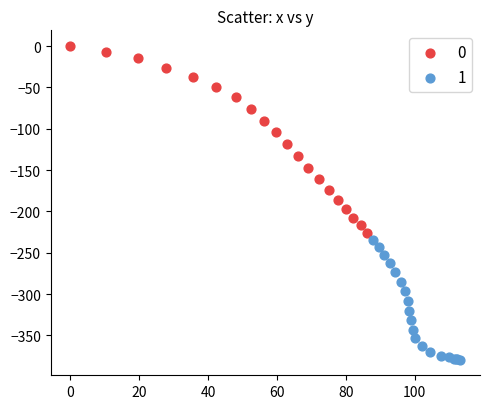

Which series reaches the maximum Y coordinate?

0